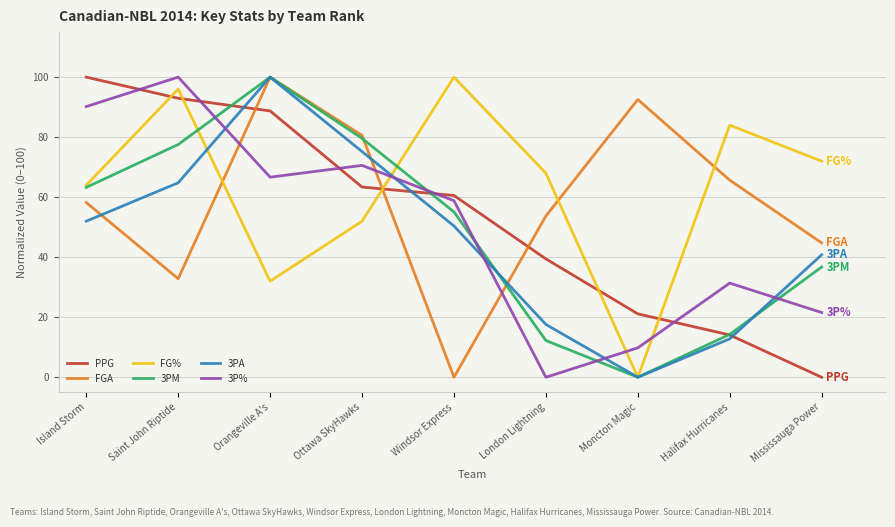

Which series ends up on top after the final intersection of 3PM and FG%?

FG%